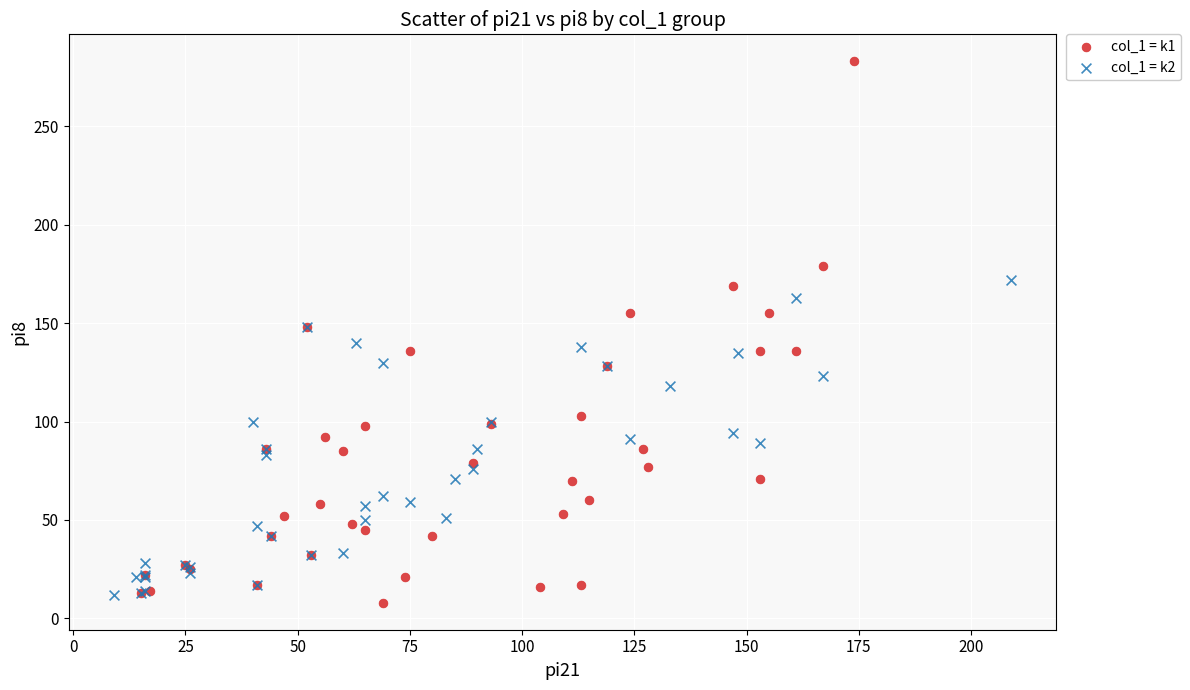

Which series has the widest spread of Y values?

col_1 = k1